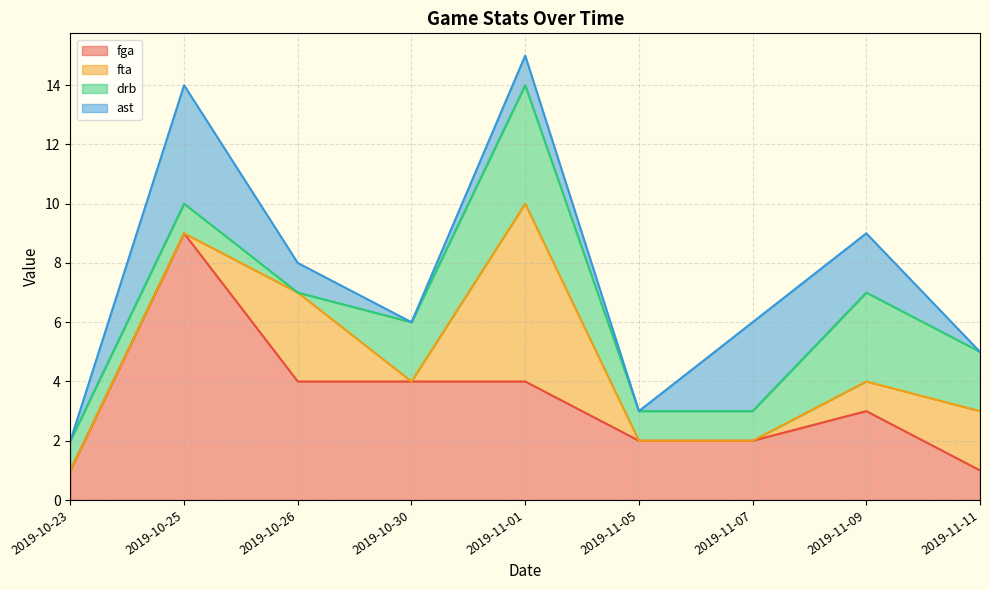

What is the maximum value shown in the chart?

9